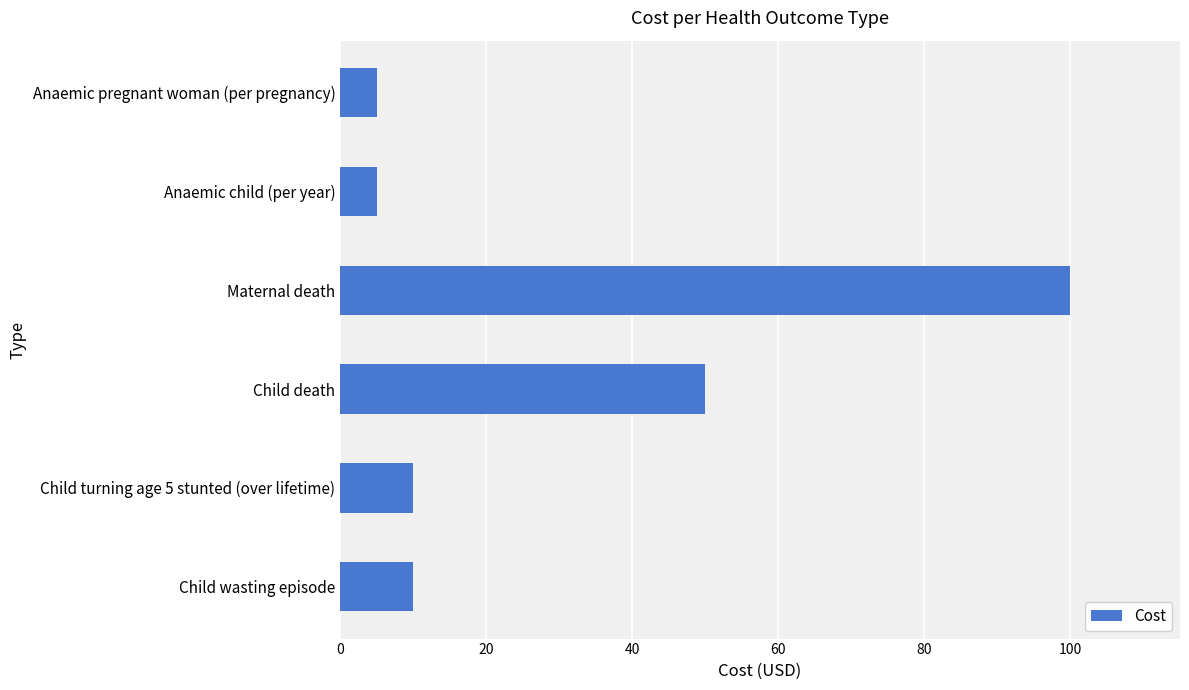

What is the difference between the maximum and minimum values?

95